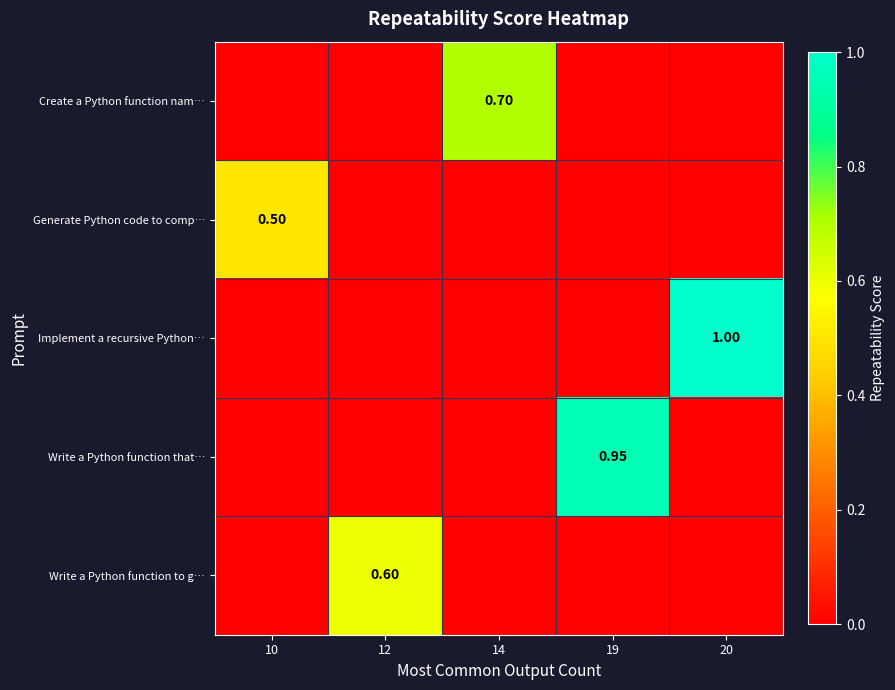

What is the difference between the maximum and minimum values in the Create a Python function nam… series?

0.7